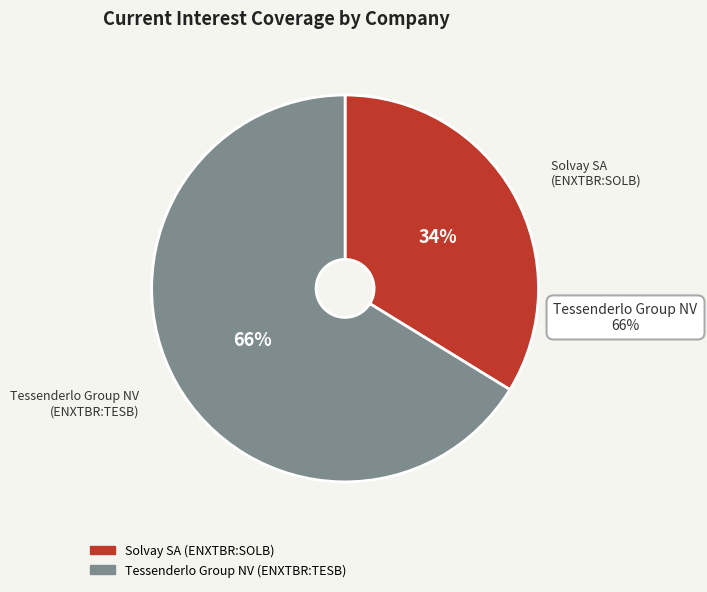

Do Tessenderlo Group NV (ENXTBR:TESB) and Solvay SA (ENXTBR:SOLB) together represent more than half of the pie?

Yes